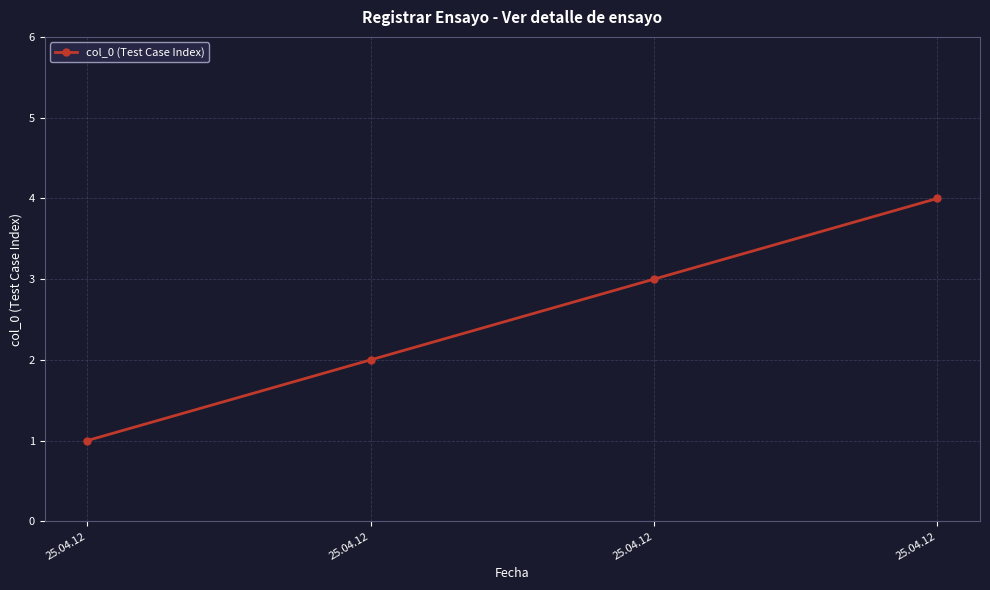

Does the chart have visible grid lines?

Yes